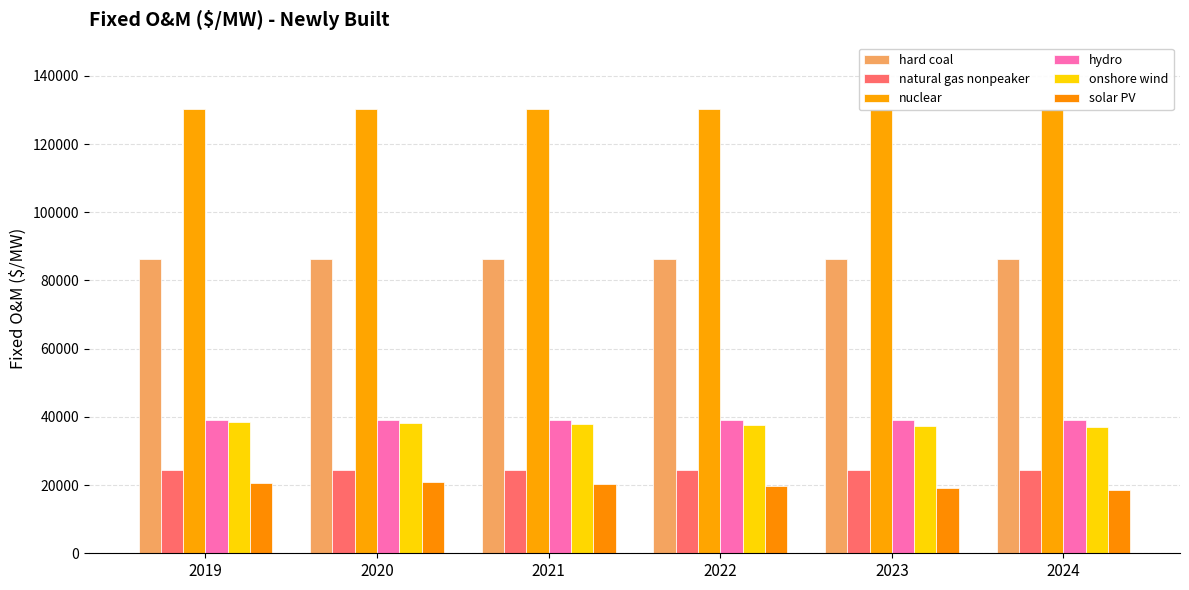

Reading right to left, what are all the values shown in this chart?

hard coal: 86387.6	86387.6	86387.6	86387.6	86387.6	86387.6
natural gas nonpeaker: 24515.4	24515.4	24515.4	24515.4	24515.4	24515.4
nuclear: 130185.2	130185.2	130185.2	130185.2	130185.2	130185.2
hydro: 39177.7	39177.7	39177.7	39177.7	39177.7	39177.7
onshore wind: 36960.9	37291.5	37622.1	37952.7	38283.4	38614.0
solar PV: 18559.4	19168.7	19780.2	20393.9	21010.0	20553.1